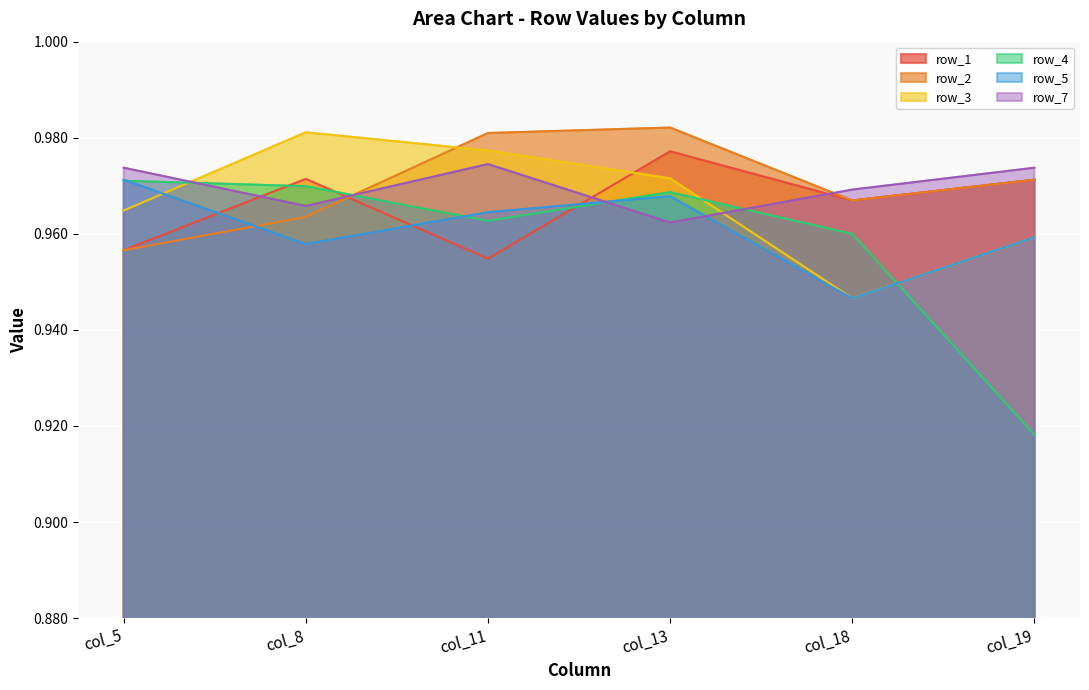

At which category does row_7 reach its first local peak?

col_11